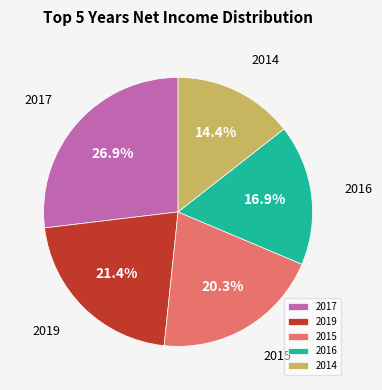

Is there a majority slice in this chart?

No